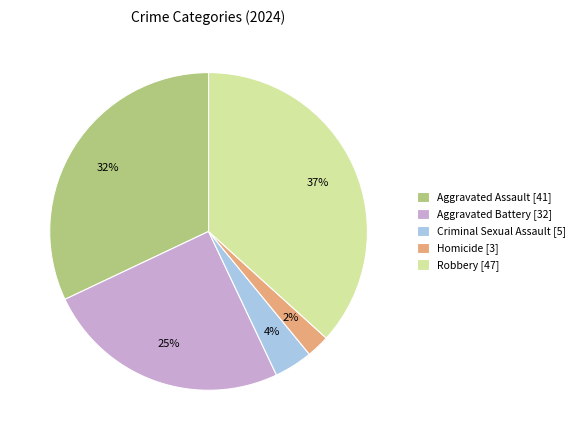

Does any single category account for the majority?

No